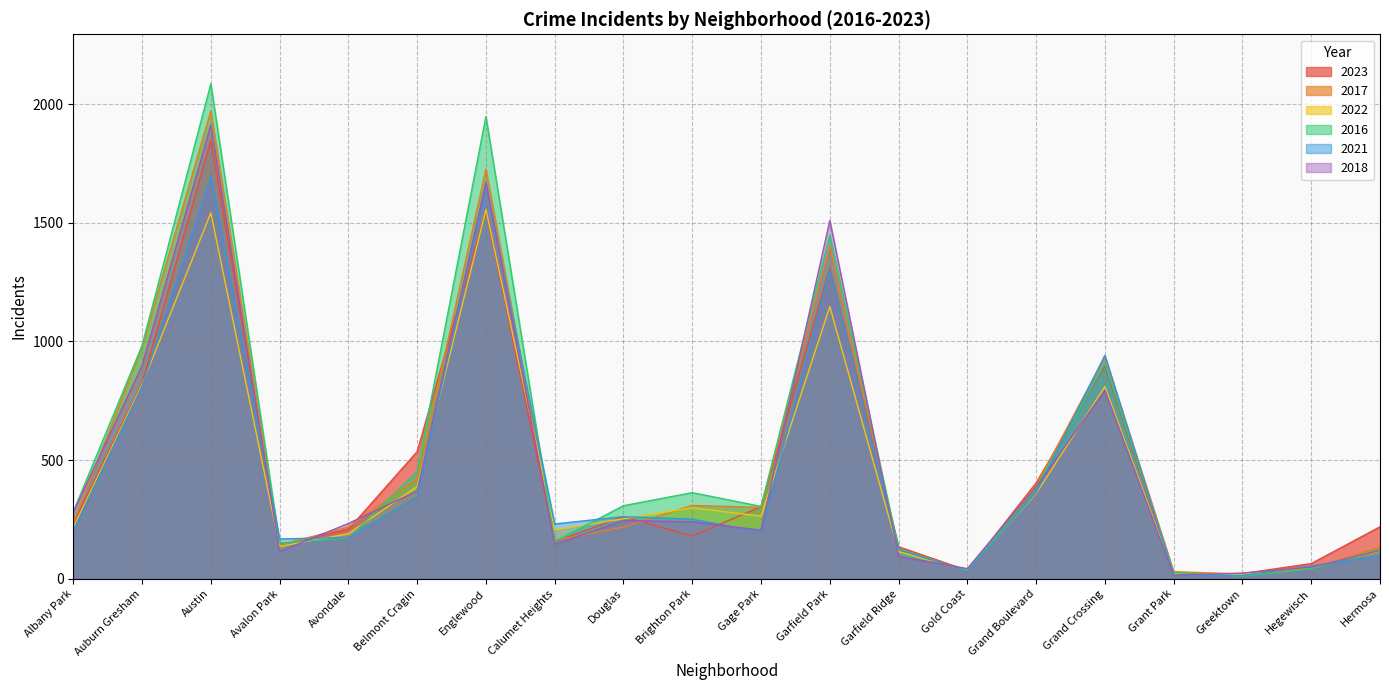

How many lines are shown in the chart?

6